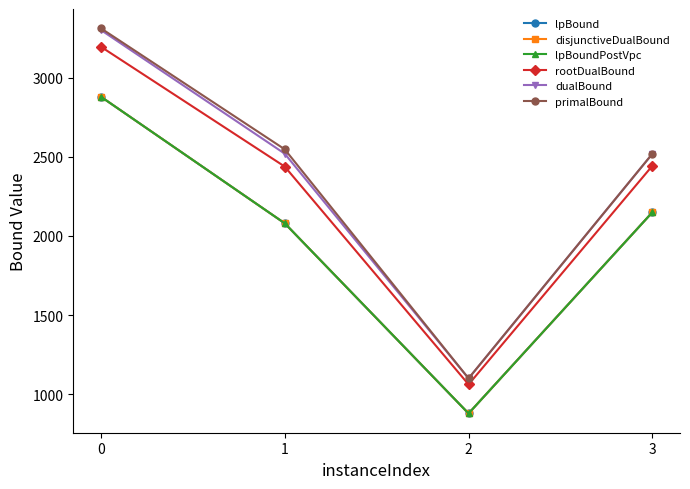

At how many categories does at least one series exceed 1534?

3